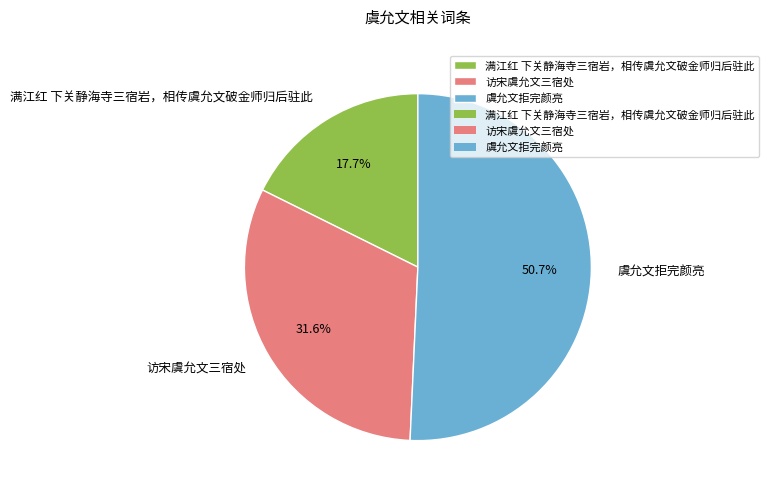

Which slice is the smallest?

满江红 下关静海寺三宿岩，相传虞允文破金师归后驻此